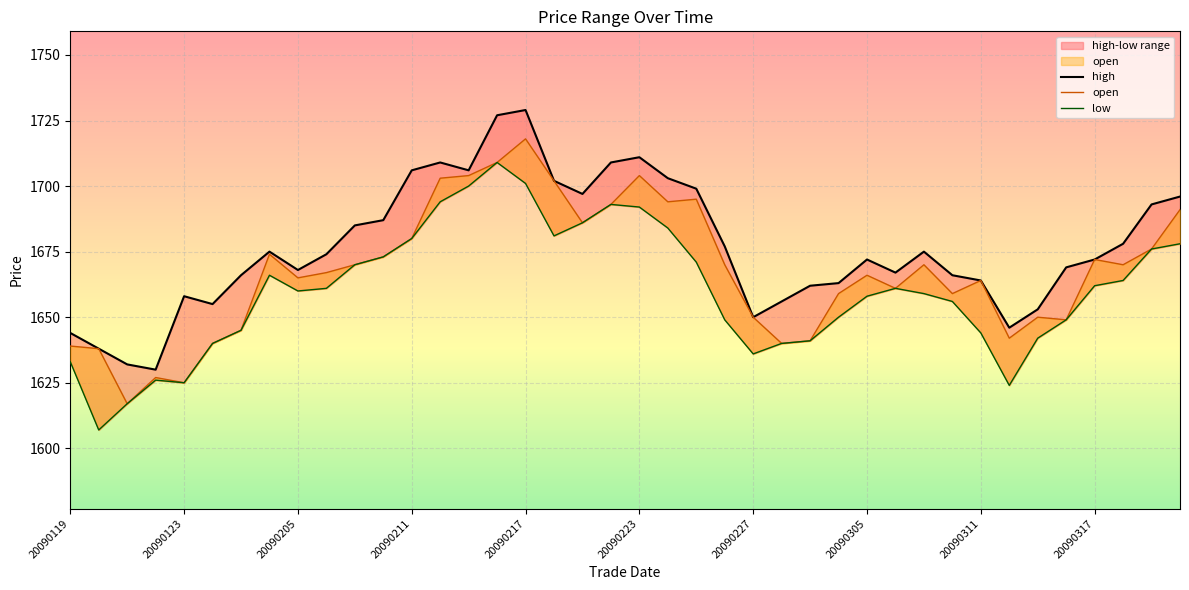

What is the value of the high point at the 40th from the left?

1696